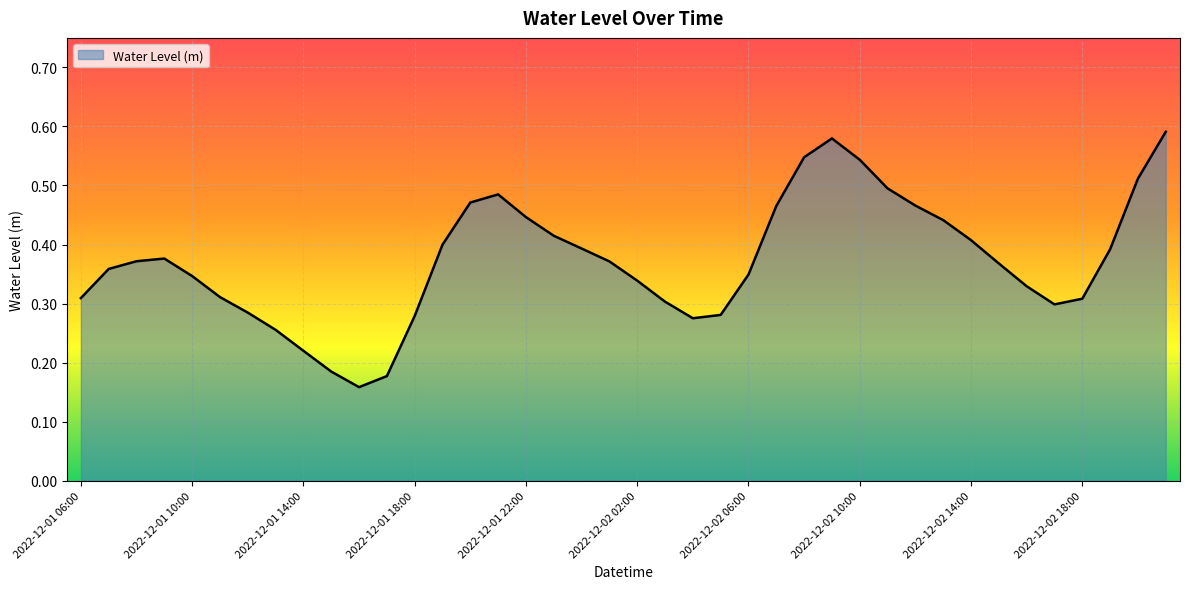

Is this an area chart (filled region under the line)?

Yes